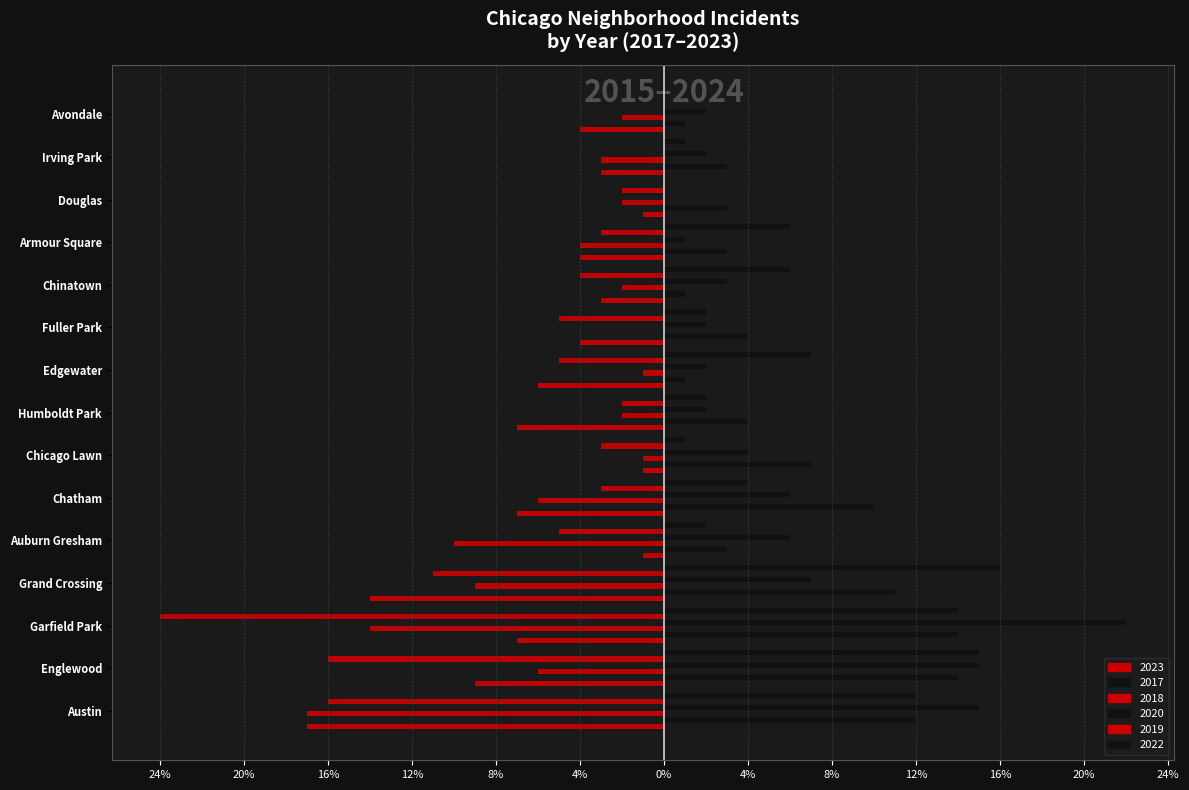

What is the label of the 1st bar from the left?

Austin